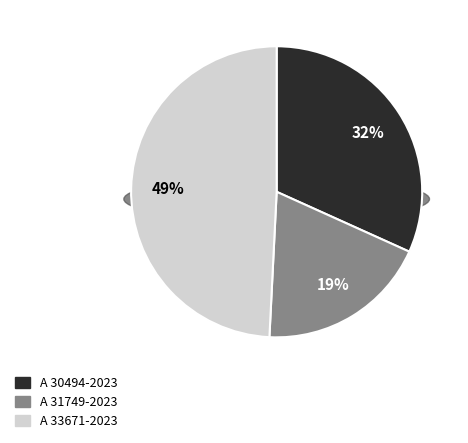

Which has a higher value, A 33671-2023 or A 30494-2023?

A 33671-2023